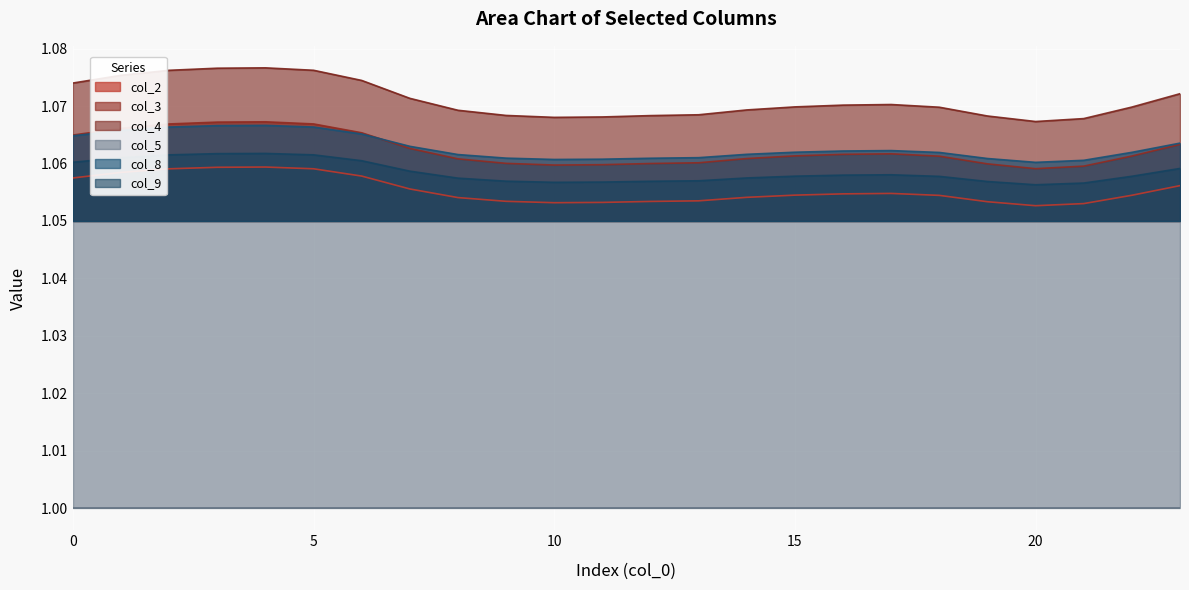

What is the highest value of the col_4 series?

1.1